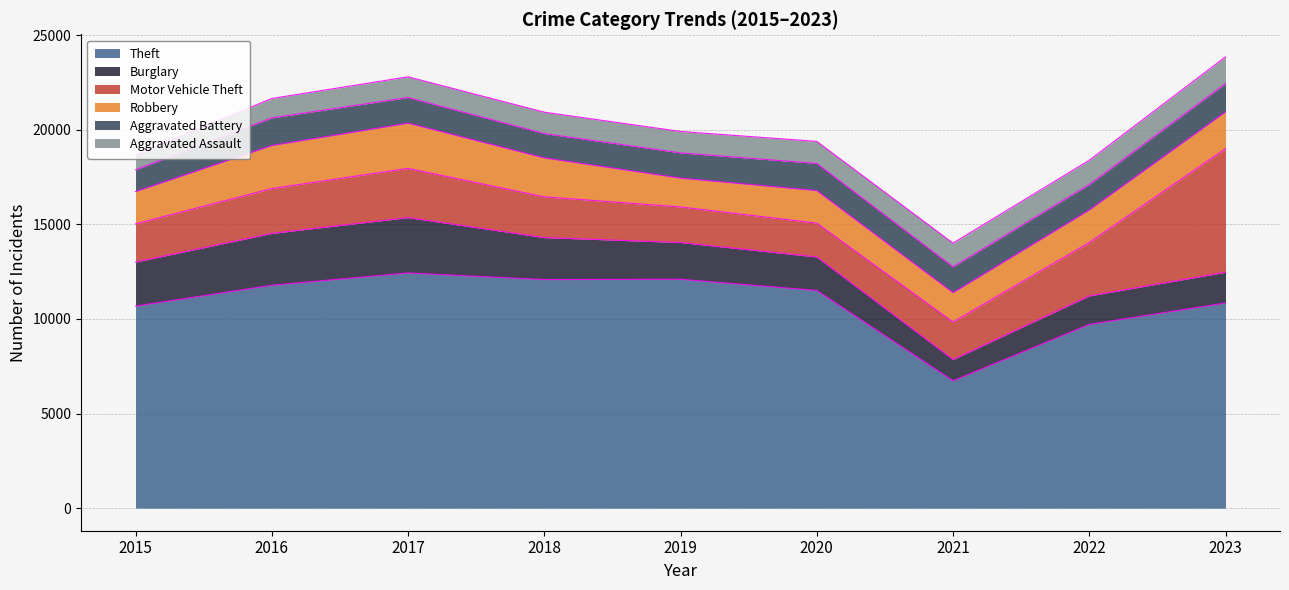

What is the highest value of the Aggravated Battery series?

1494